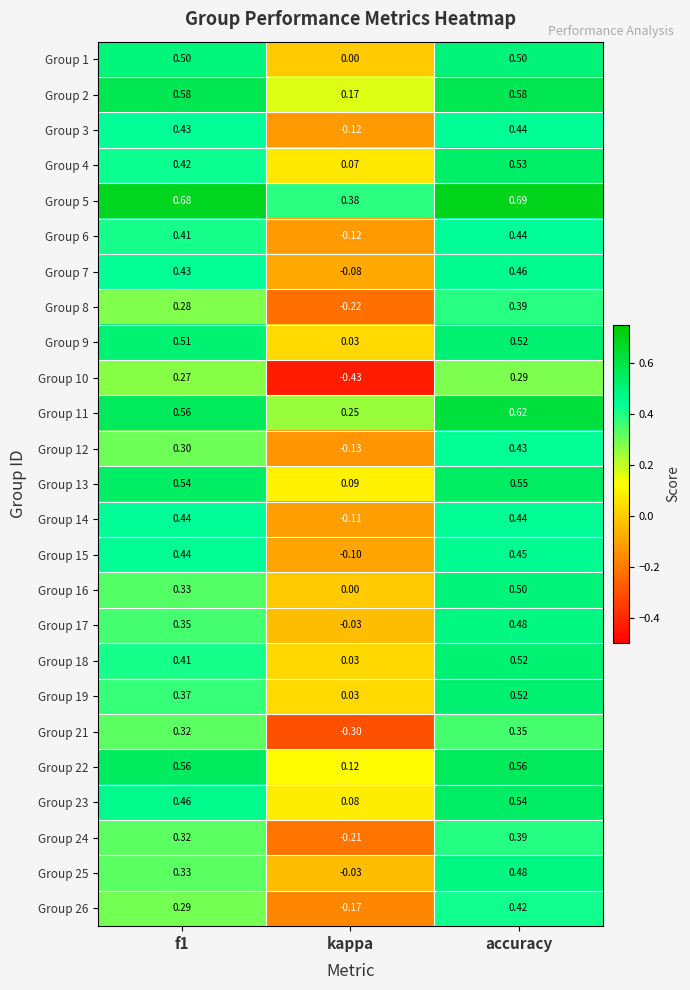

Which series changed the most between f1 and kappa?

Group 10